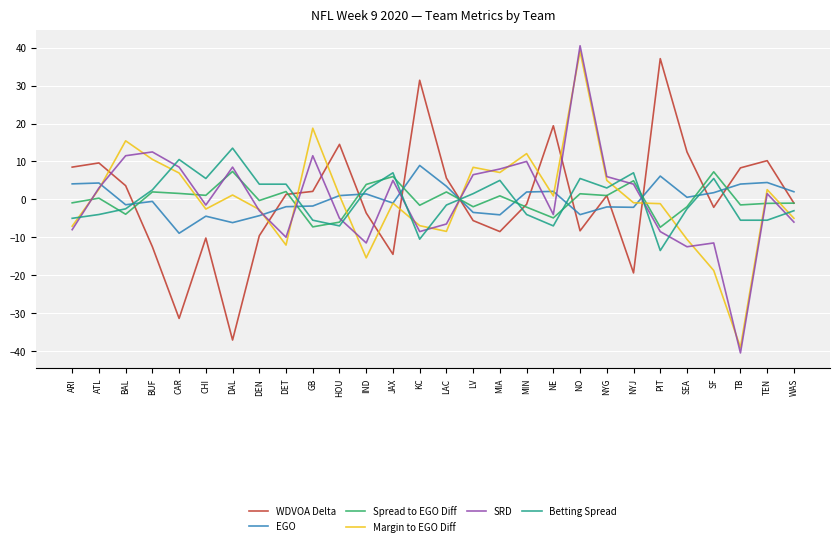

Which series has the widest spread of values?

SRD